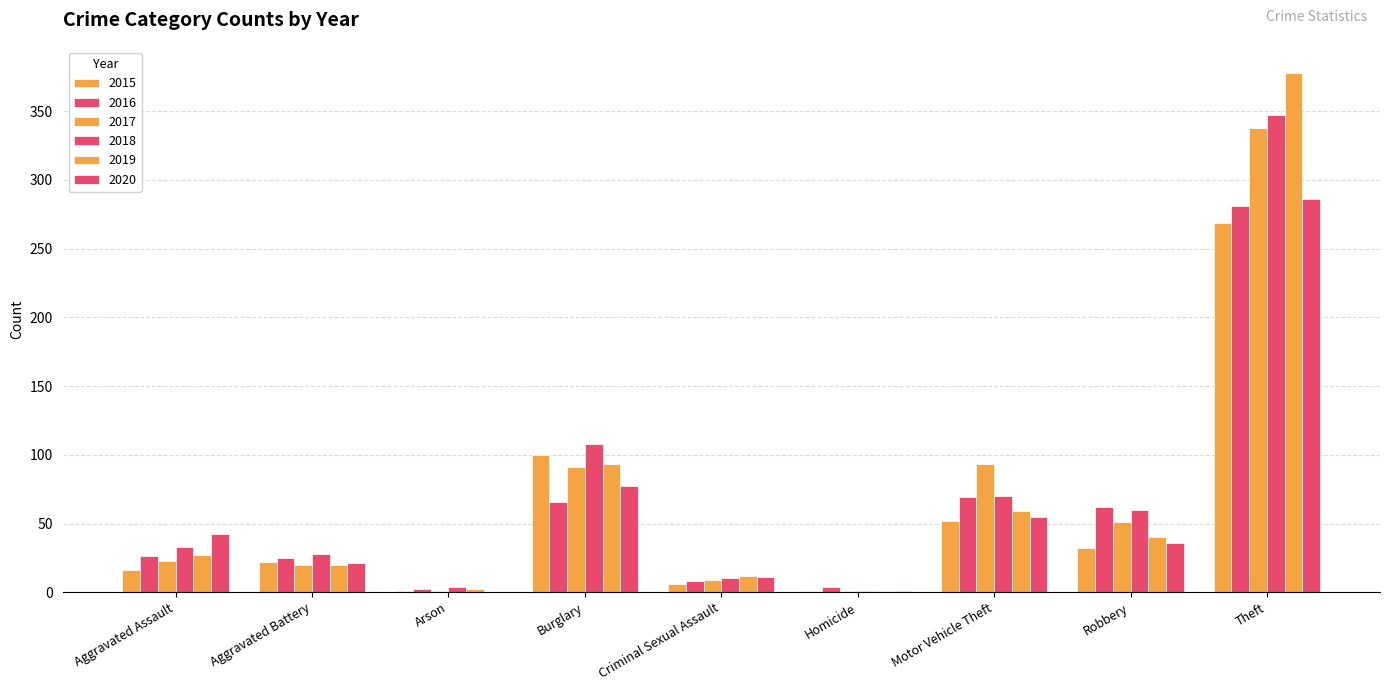

Are the bars horizontal?

No